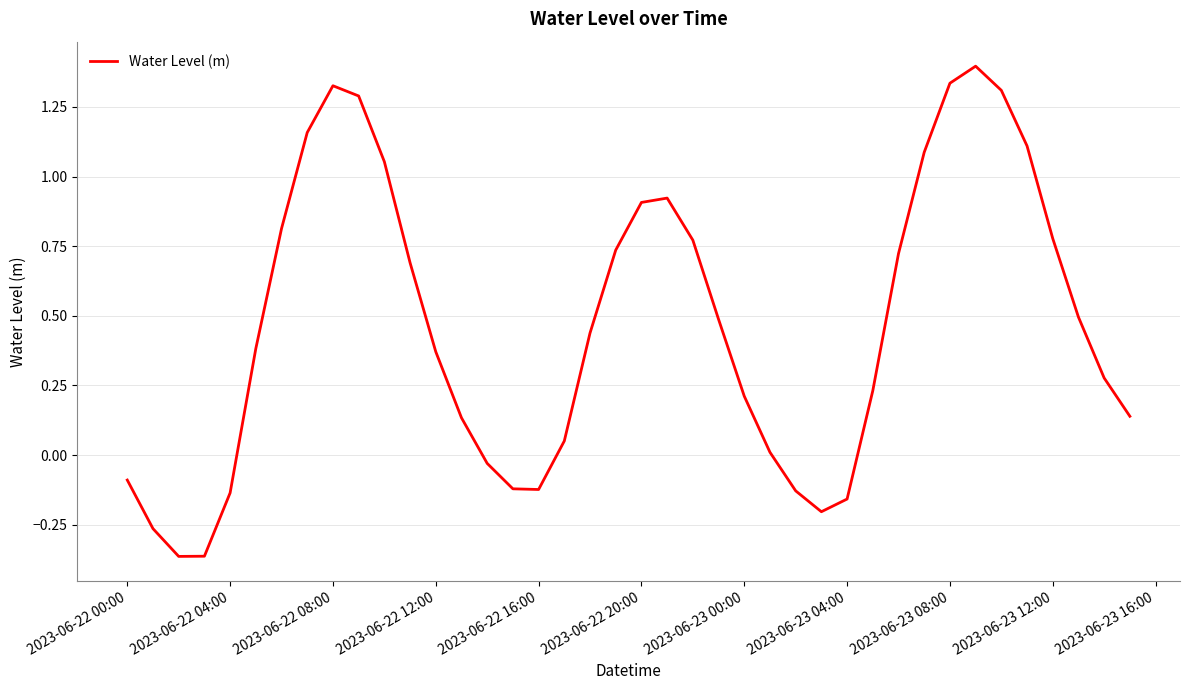

What is the difference between the maximum and minimum values?

1.8